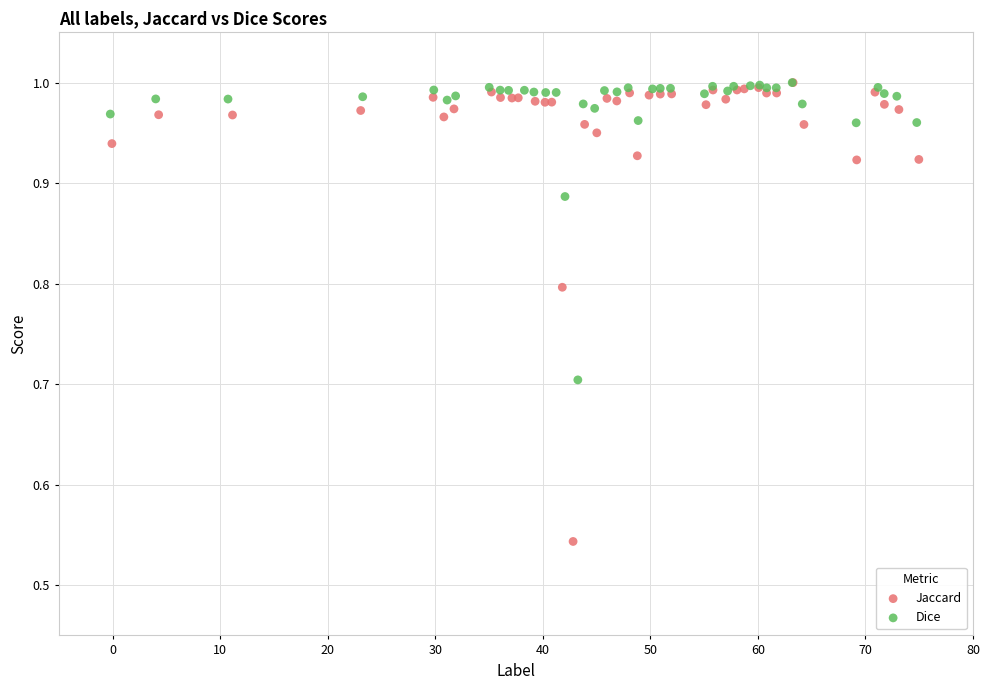

Which series has the largest Y range (max minus min)?

Jaccard